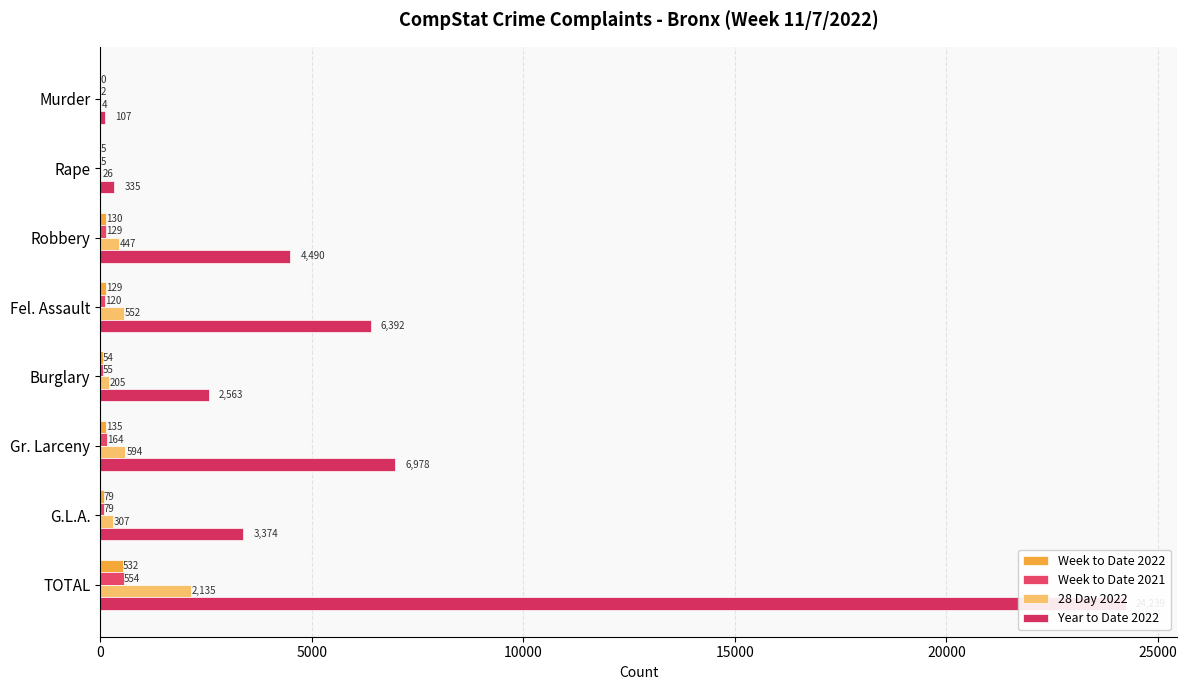

What are all the series names shown in the legend?

Week to Date 2022, Week to Date 2021, 28 Day 2022, Year to Date 2022